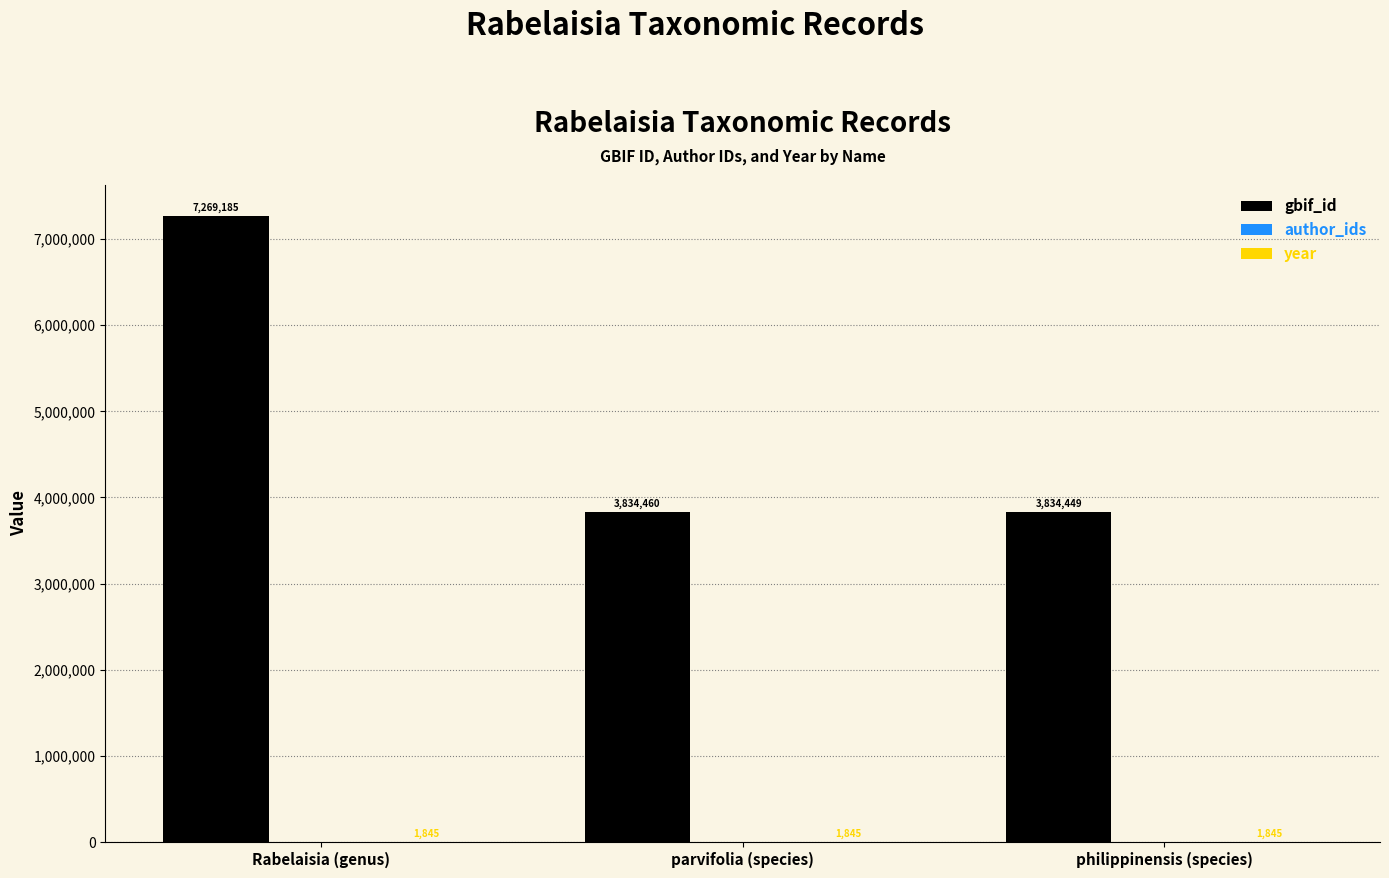

What is the approximate value of gbif_id at philippinensis (species), to the nearest 50?

3834450